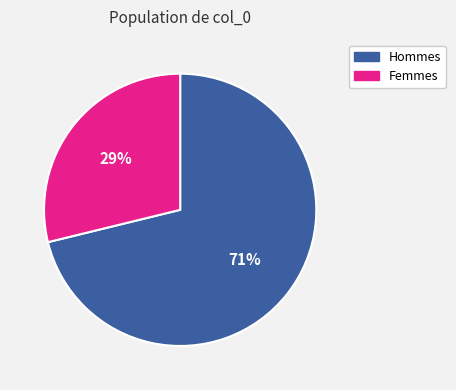

Approximately how many times larger is the value at Femmes compared to Hommes?

0.4